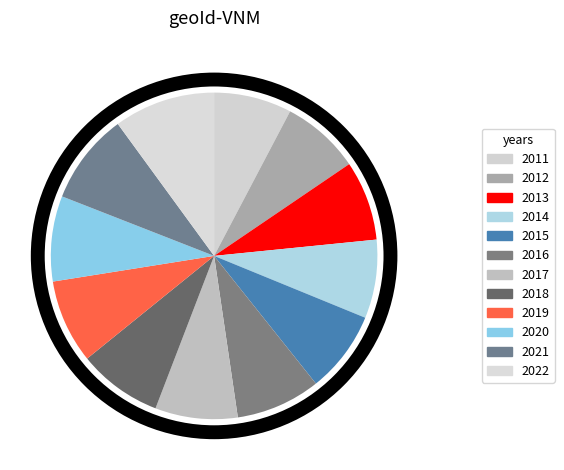

To the nearest percent, what percentage of the pie is 2015?

8%